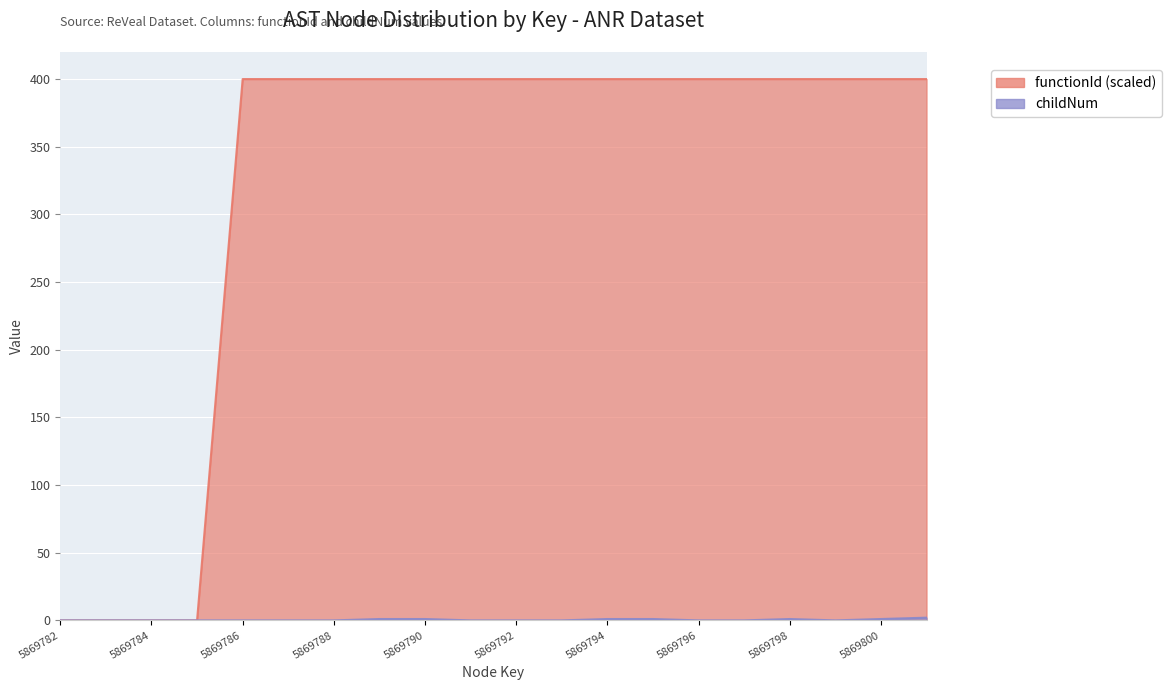

Between 5869799 and 5869794, which is larger?

5869799